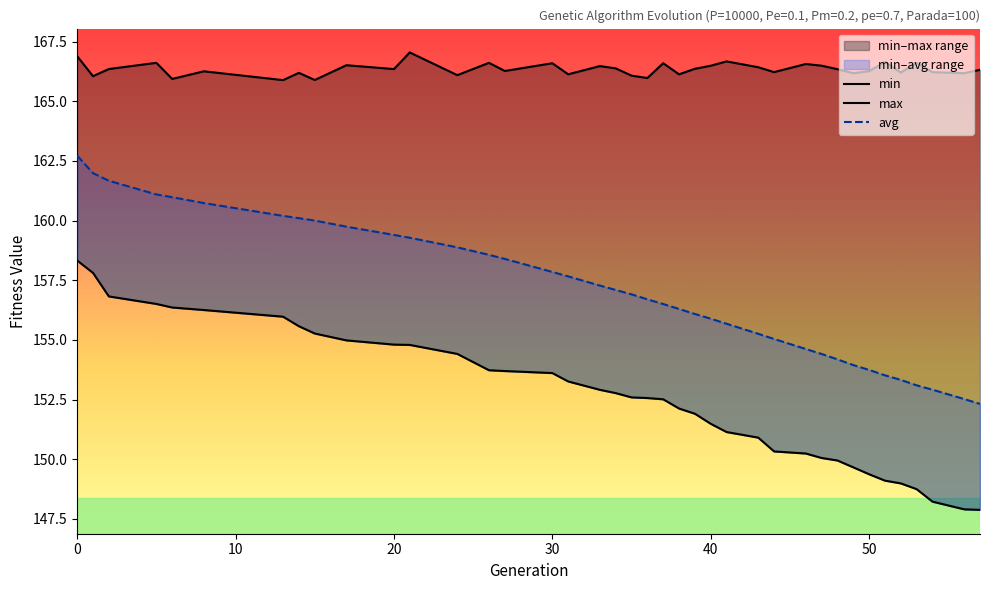

Is this an area chart (filled region under the line)?

No